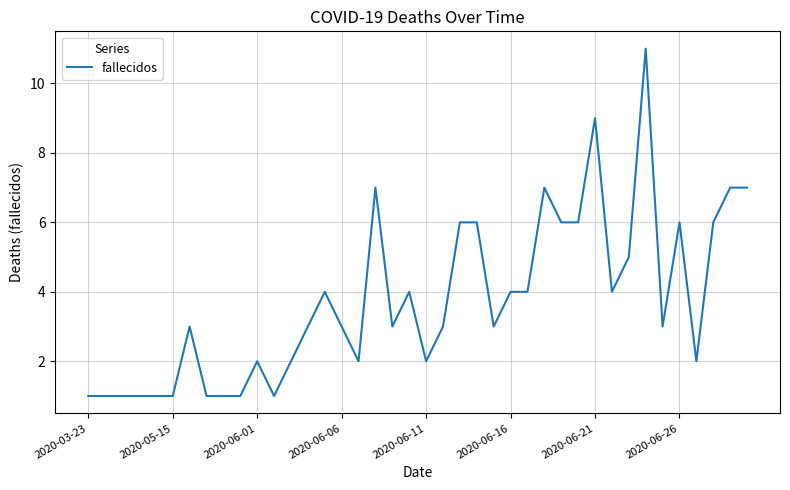

What is the difference between the maximum and minimum values?

10